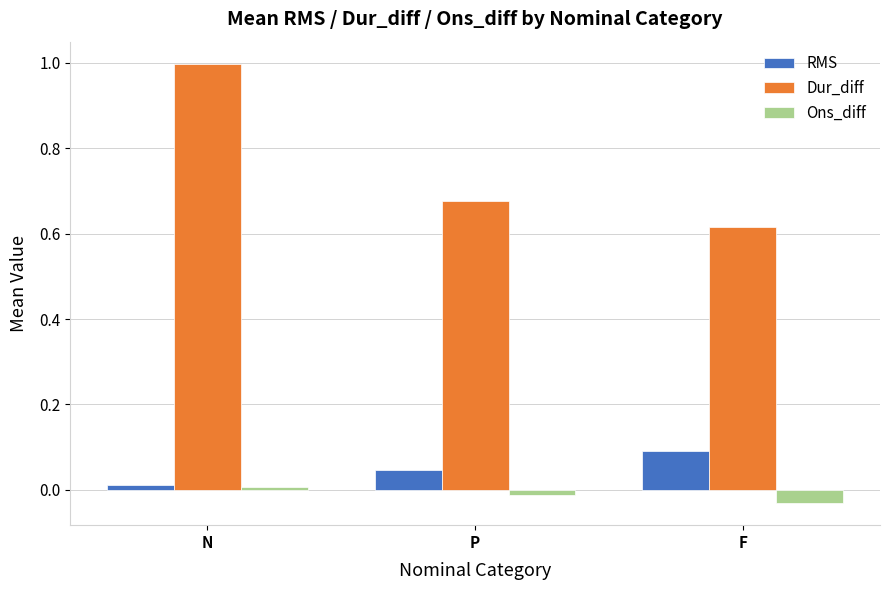

How many values in the Ons_diff series are below 0?

2